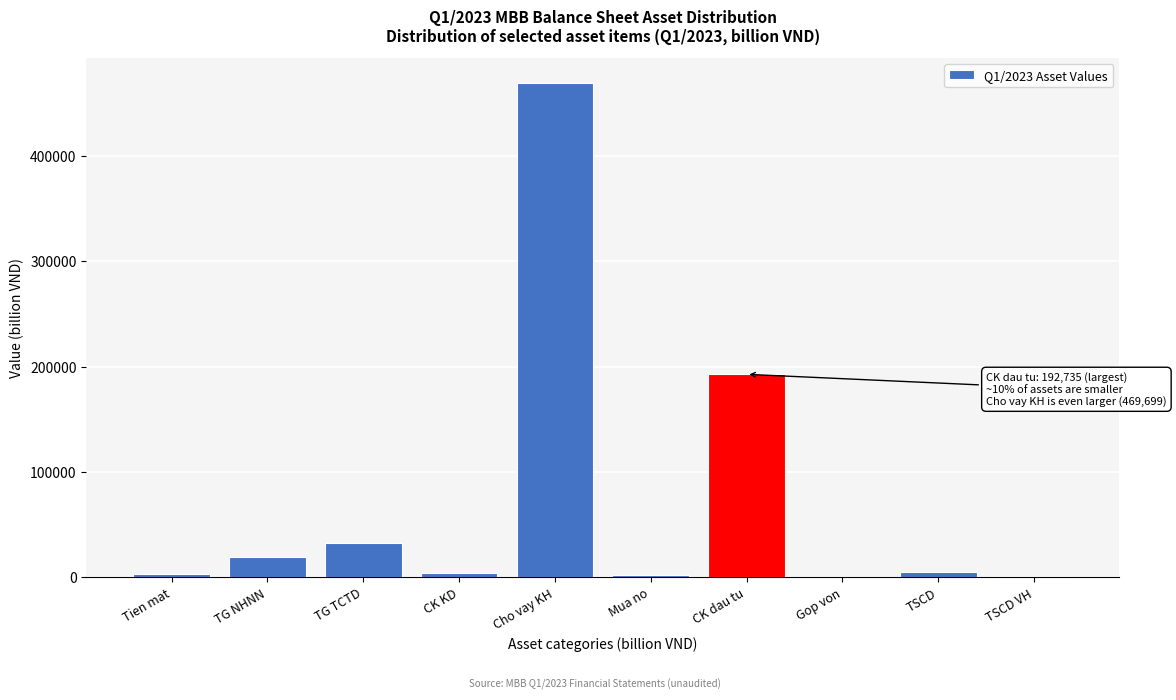

Where is the data nearest to the value 235199?

CK dau tu